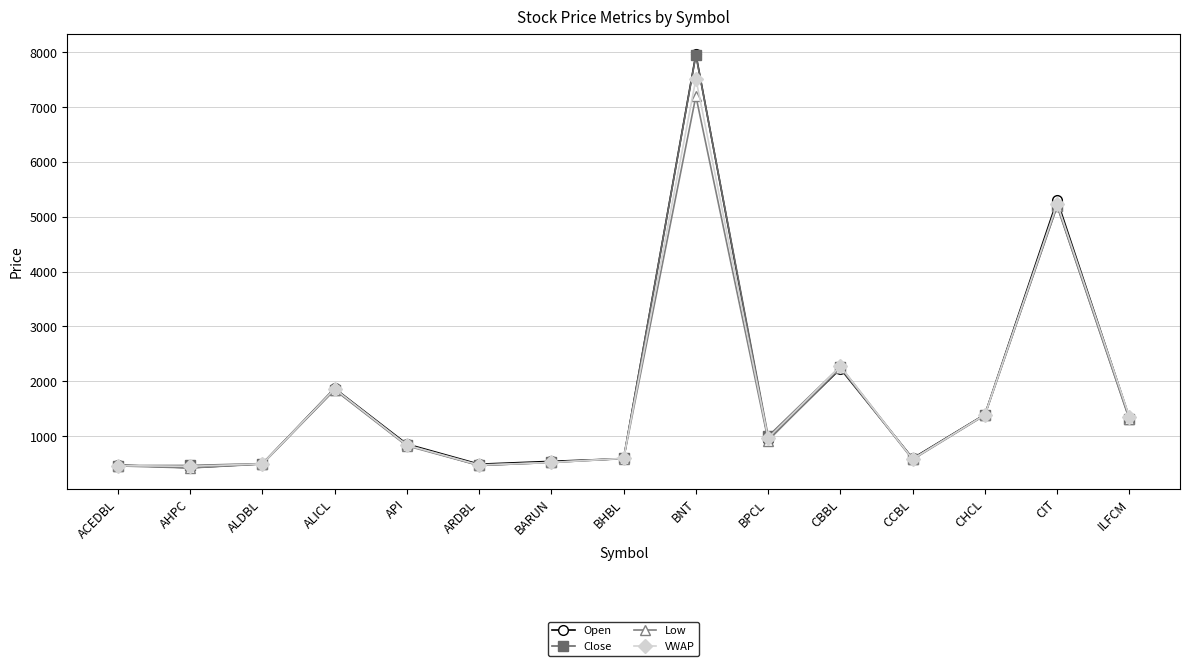

True or false: Low has more than 0 interior local peaks.

True